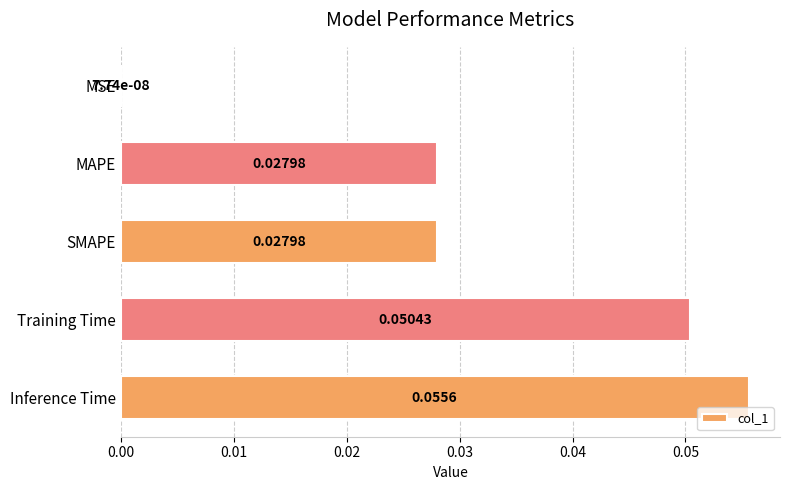

Where is the data nearest to the value 0?

MSE